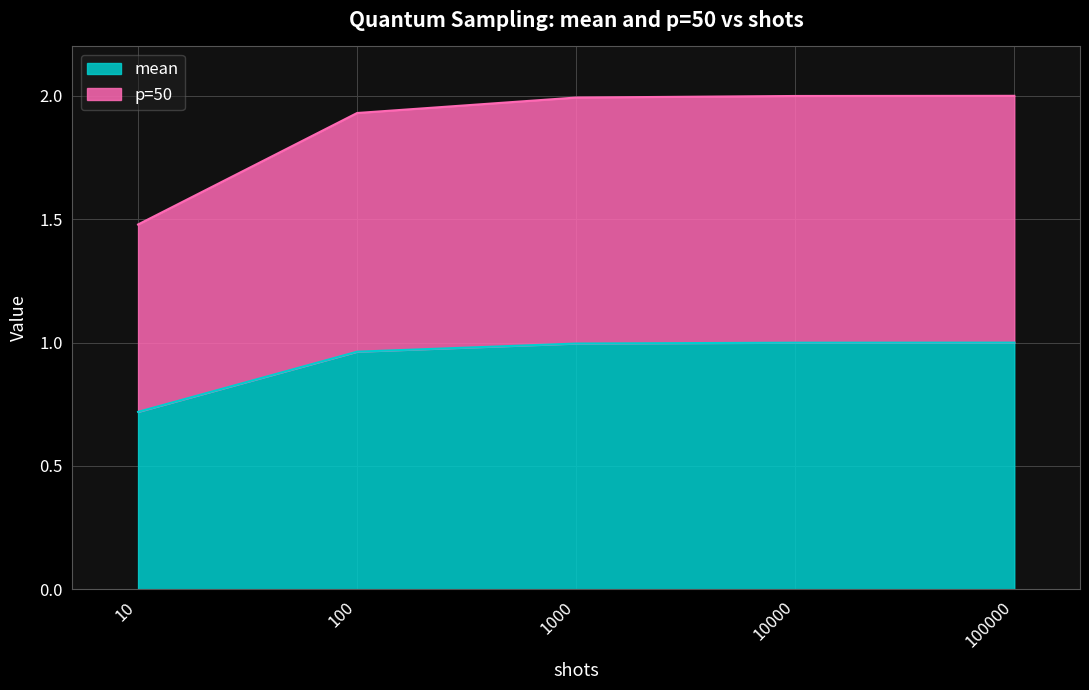

The value of p=50 at 10000 is 1.0. True or false?

False